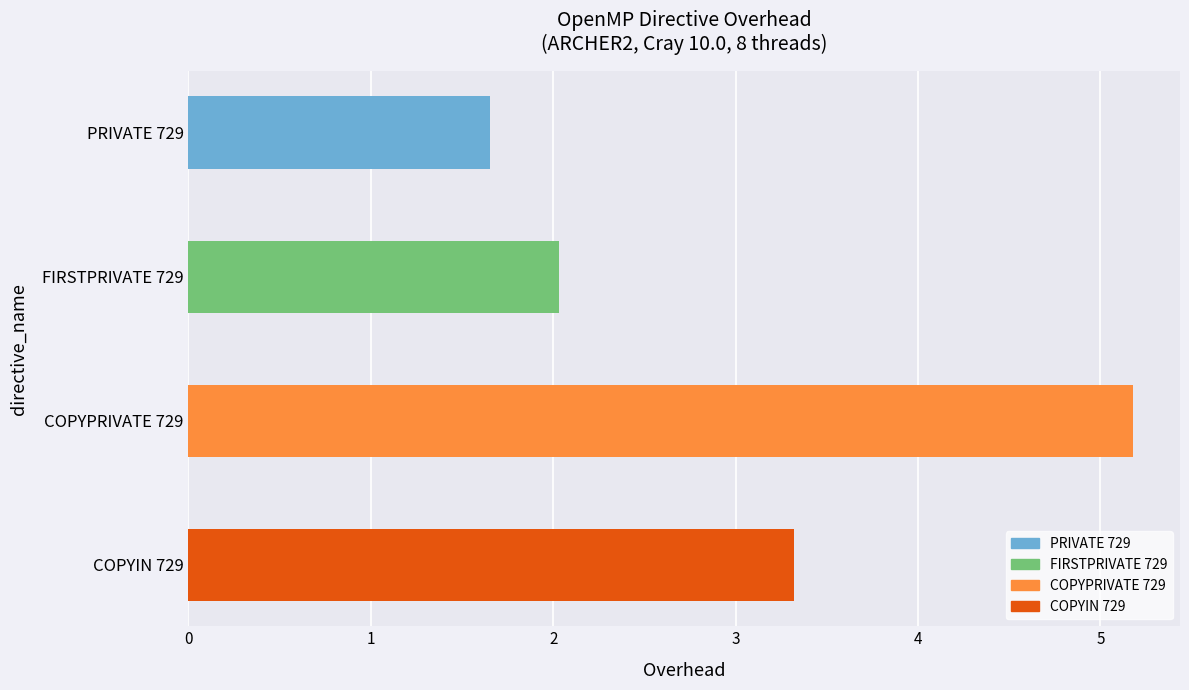

Where is the data nearest to the value 3?

COPYIN 729